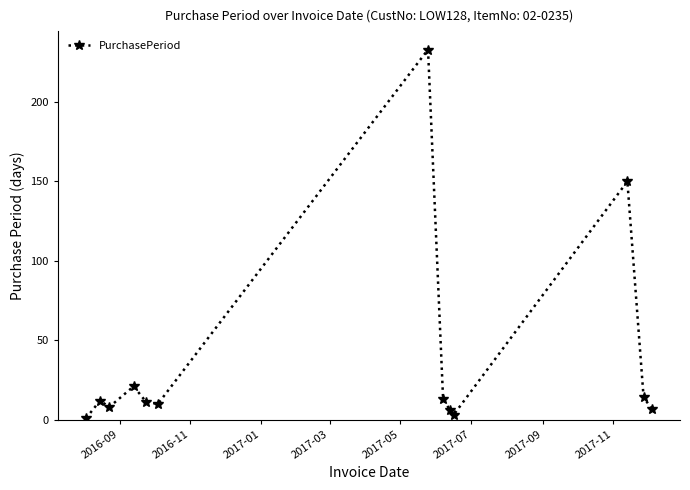

How many lines are shown in the chart?

1